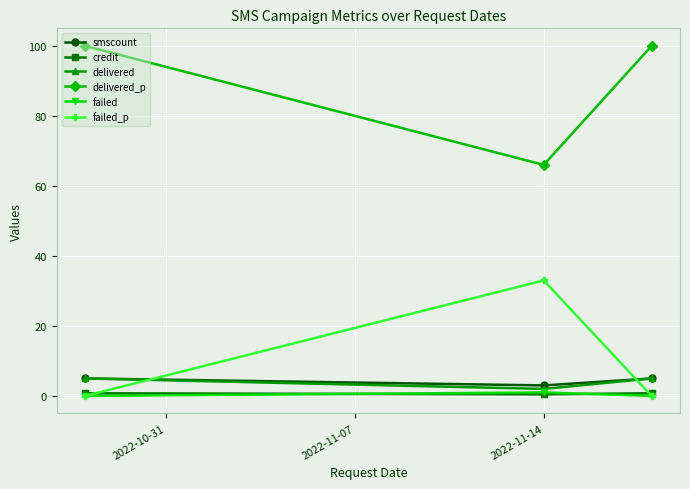

Which series has the largest total across all categories?

delivered_p